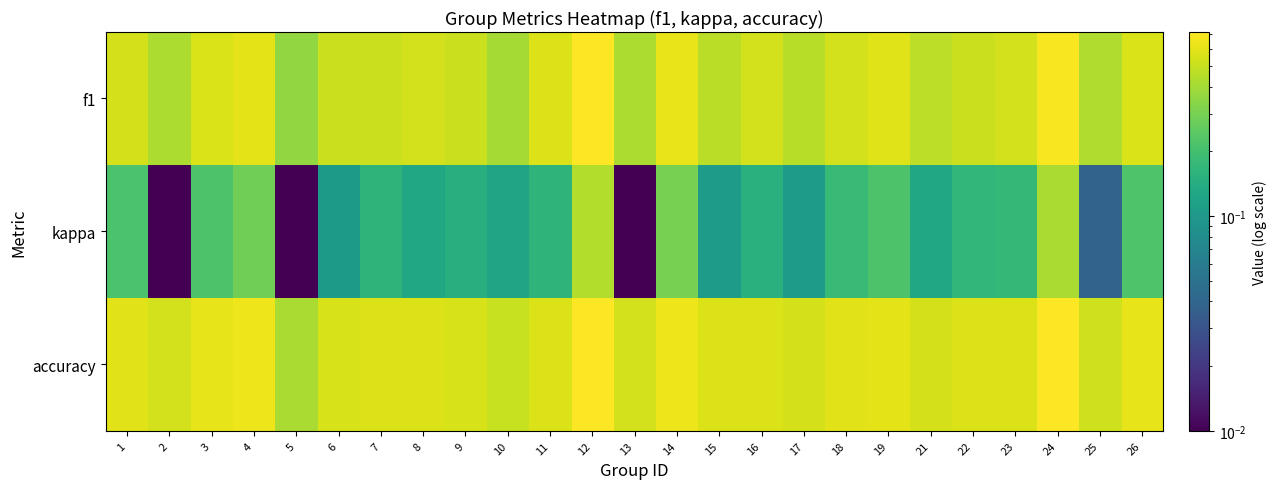

At how many categories does at least one series exceed 0?

25